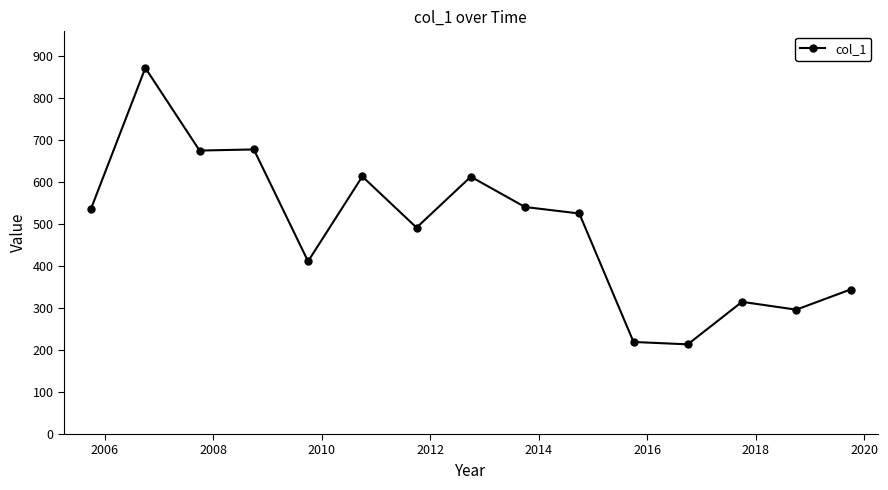

What is the smallest value displayed?

213.3